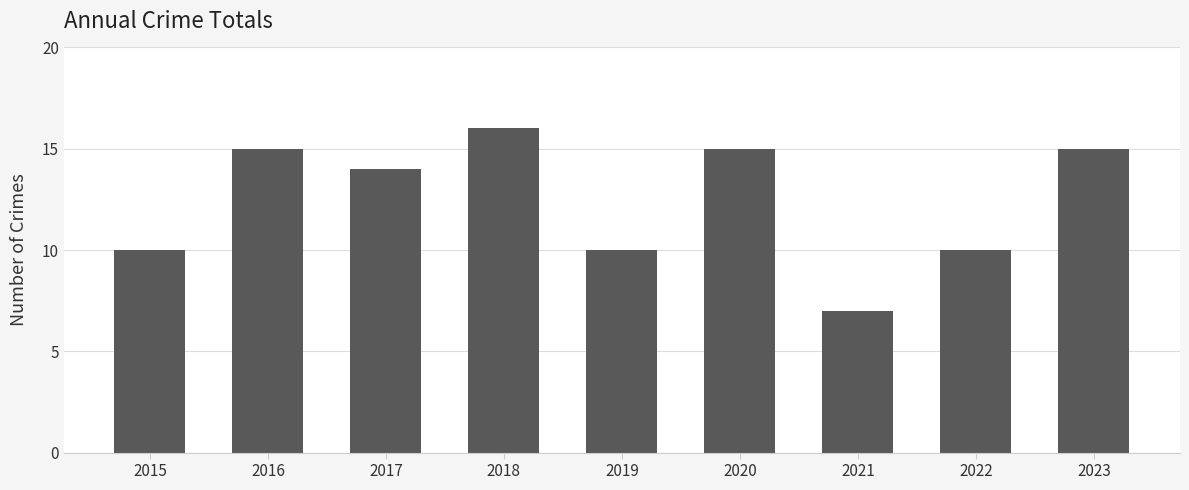

What value does the data have at 2015?

10